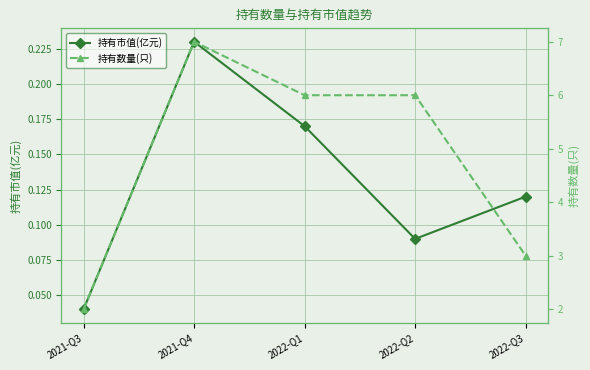

At which category is the sum across all series the highest?

2021-Q4